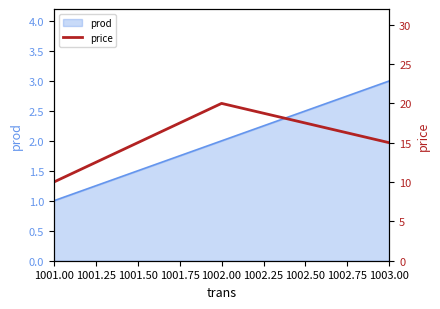

Which category has the lowest value in the prod series?

1001.00